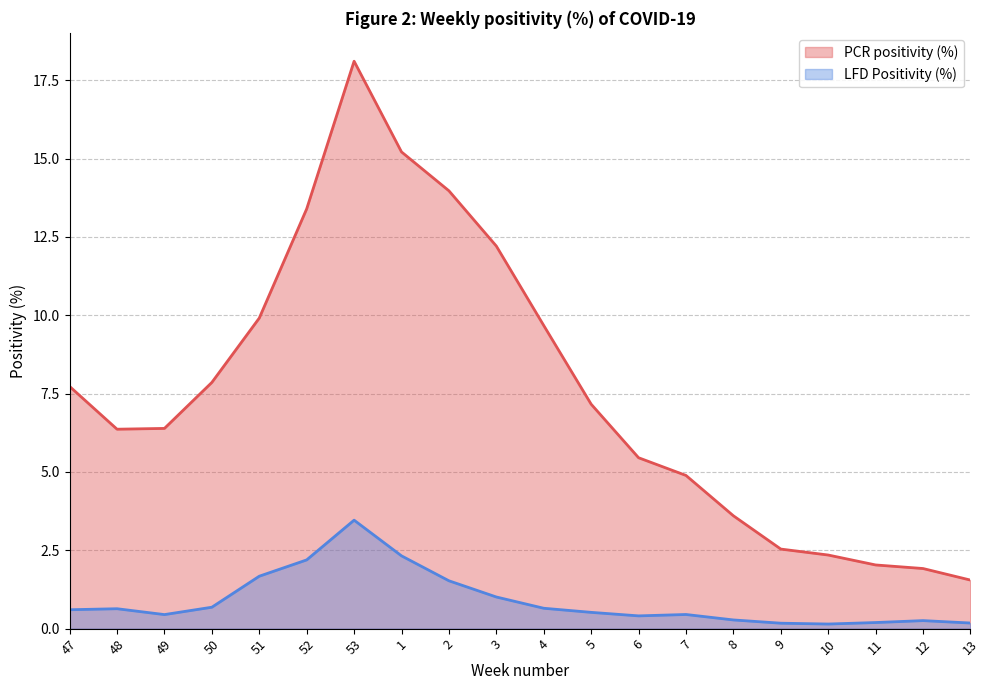

What is the sum of all LFD Positivity (%) values?

17.8